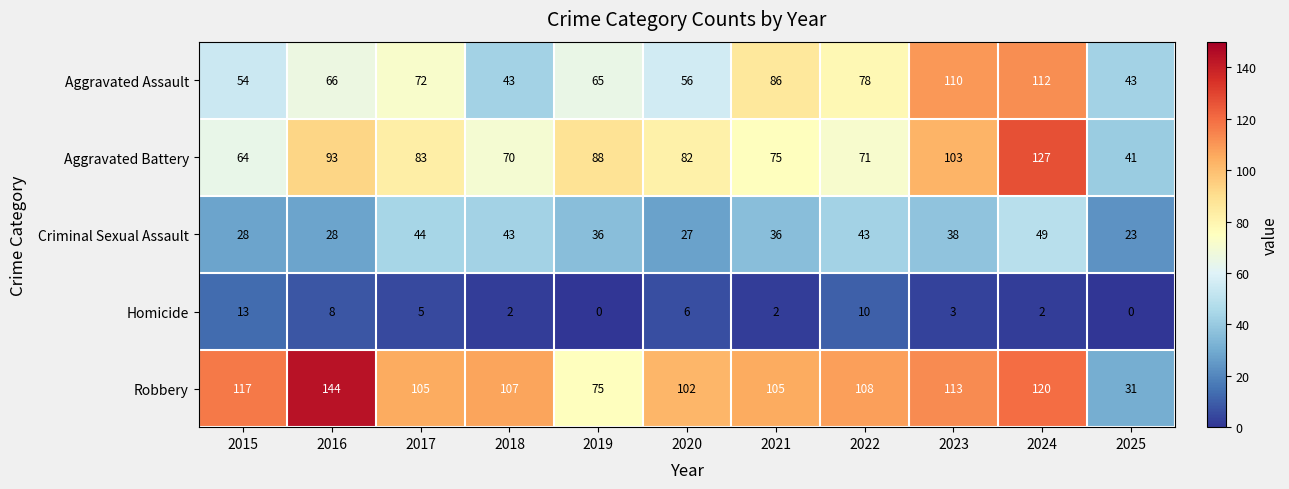

What is the difference between the Criminal Sexual Assault values at 2024 and 2020?

22